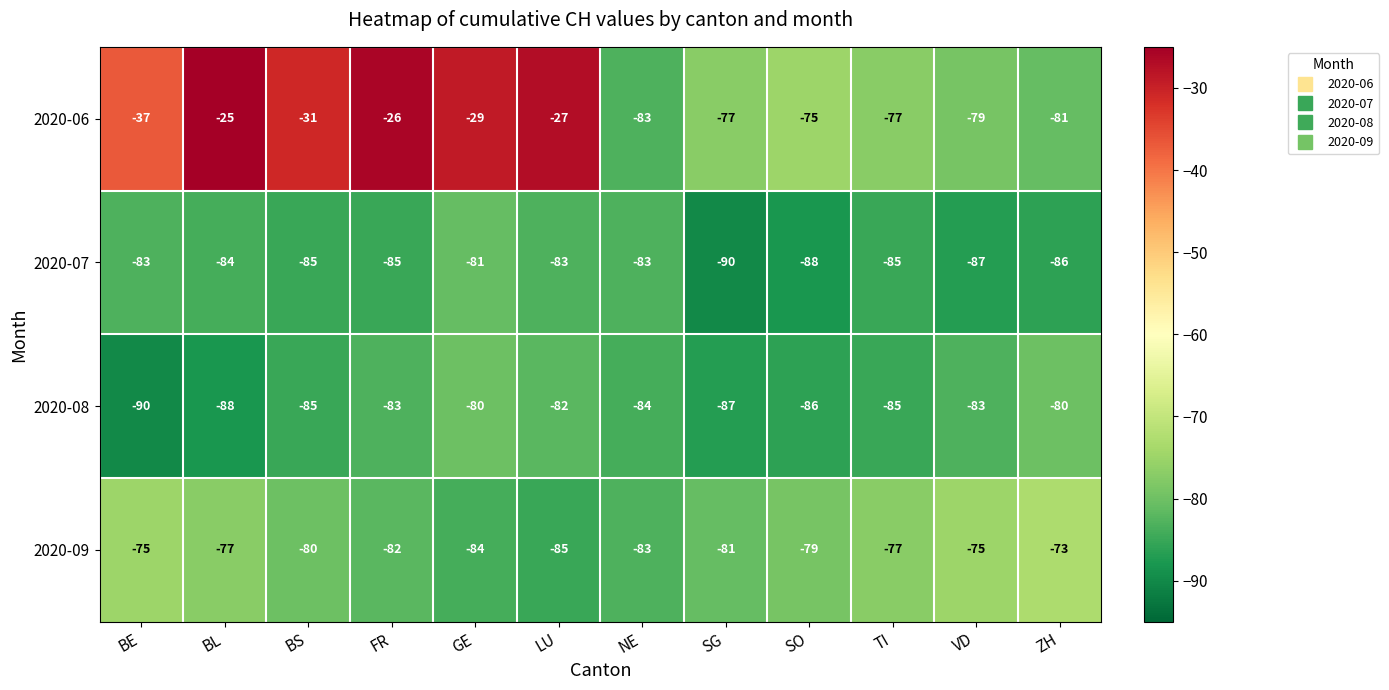

What is the total value across all series at FR?

-276